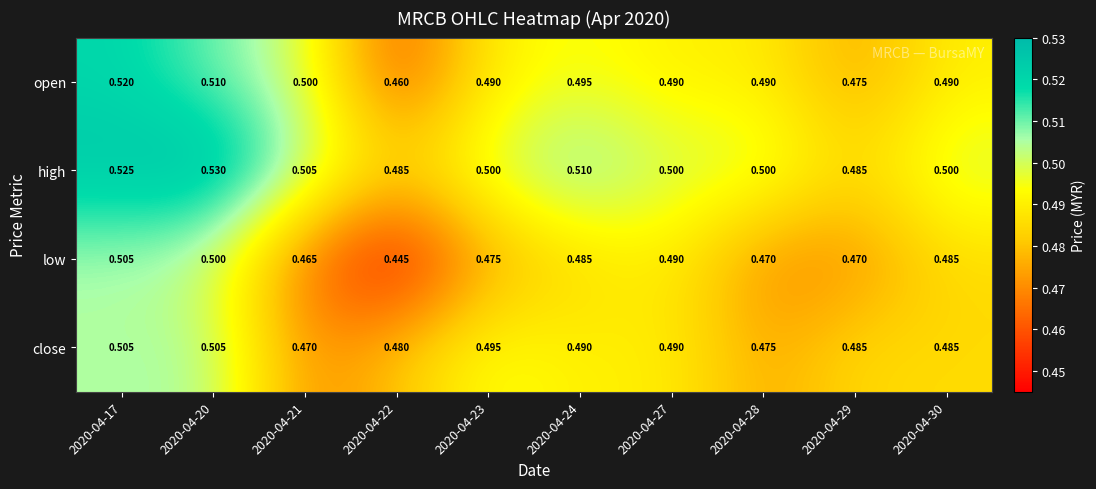

List the series in order of their overall mean, highest first.

high, open, close, low